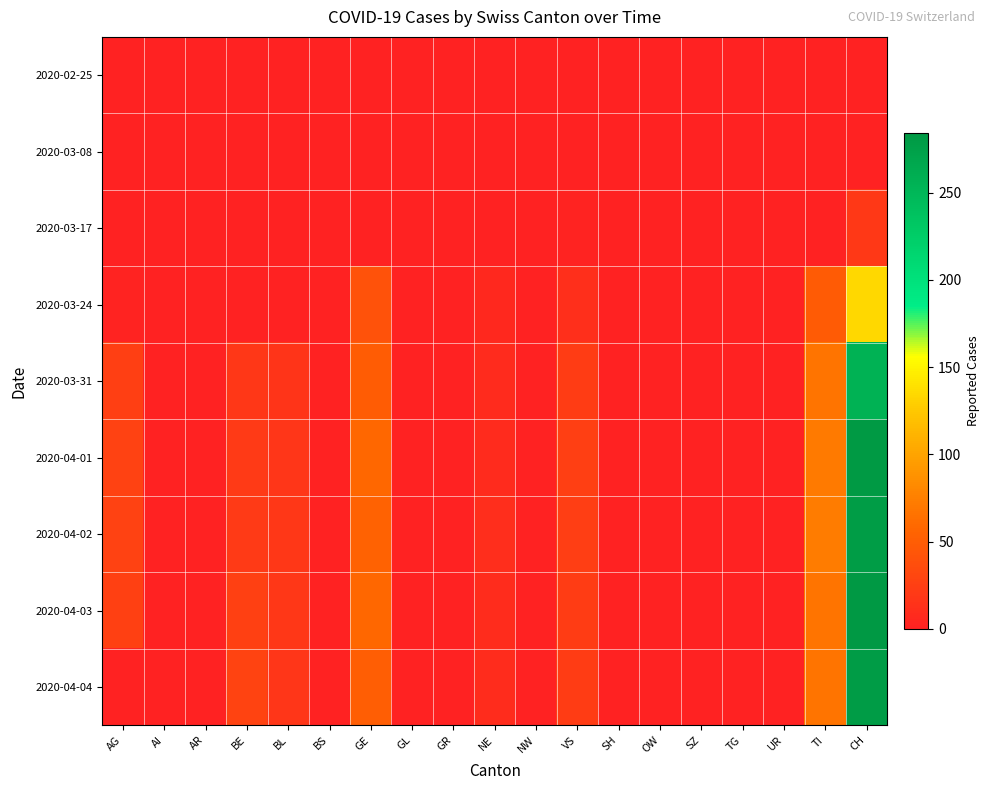

Reading left to right, list all the values displayed in this chart.

2020-02-25: AG=0	AI=0	AR=0	BE=0	BL=0	BS=0	GE=0	GL=0	GR=0	NE=0	NW=0	VS=0	SH=0	OW=0	SZ=0	TG=0	UR=0	TI=0	CH=0
2020-03-08: AG=0	AI=0	AR=0	BE=0	BL=0	BS=0	GE=0	GL=0	GR=0	NE=0	NW=0	VS=1	SH=0	OW=0	SZ=0	TG=0	UR=0	TI=0	CH=1
2020-03-17: AG=0	AI=0	AR=0	BE=0	BL=0	BS=0	GE=0	GL=0	GR=0	NE=0	NW=0	VS=2	SH=0	OW=0	SZ=0	TG=0	UR=0	TI=0	CH=19
2020-03-24: AG=2	AI=0	AR=0	BE=0	BL=0	BS=0	GE=41	GL=0	GR=0	NE=6	NW=0	VS=12	SH=0	OW=0	SZ=0	TG=0	UR=0	TI=48	CH=135
2020-03-31: AG=25	AI=0	AR=0	BE=18	BL=16	BS=0	GE=49	GL=0	GR=0	NE=8	NW=0	VS=23	SH=0	OW=0	SZ=0	TG=0	UR=0	TI=67	CH=256
2020-04-01: AG=27	AI=0	AR=0	BE=21	BL=17	BS=0	GE=58	GL=0	GR=0	NE=8	NW=0	VS=25	SH=0	OW=0	SZ=0	TG=0	UR=0	TI=72	CH=282
2020-04-02: AG=27	AI=0	AR=0	BE=20	BL=18	BS=0	GE=54	GL=0	GR=0	NE=10	NW=0	VS=24	SH=0	OW=0	SZ=0	TG=0	UR=0	TI=73	CH=279
2020-04-03: AG=26	AI=0	AR=0	BE=26	BL=18	BS=0	GE=58	GL=0	GR=0	NE=9	NW=0	VS=23	SH=0	OW=0	SZ=0	TG=0	UR=0	TI=67	CH=284
2020-04-04: AG=0	AI=0	AR=0	BE=28	BL=17	BS=0	GE=51	GL=0	GR=0	NE=9	NW=0	VS=23	SH=0	OW=0	SZ=0	TG=0	UR=0	TI=67	CH=280